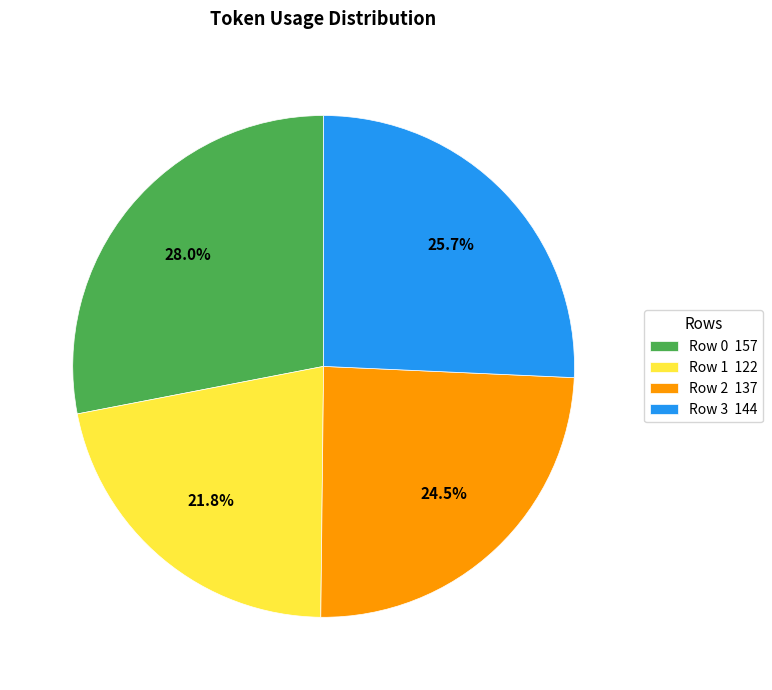

Which has a higher value, Row 1 122 or Row 2 137?

Row 2 137